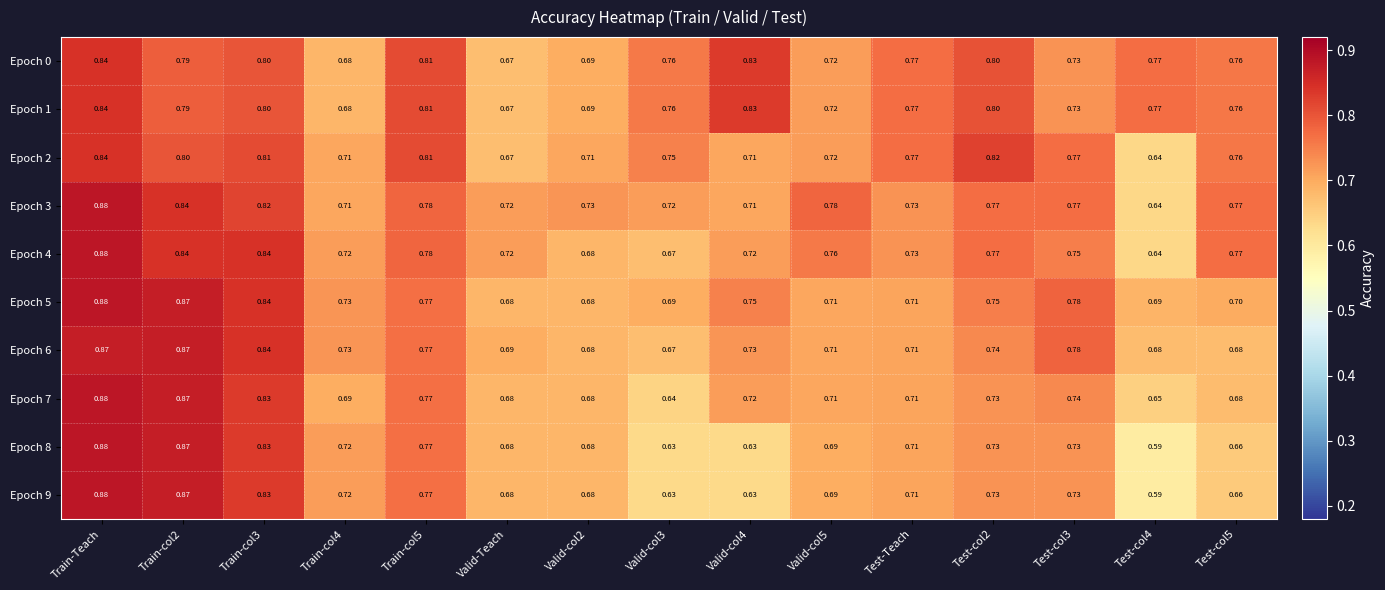

At which category is the sum across all series the highest?

Train-Teach